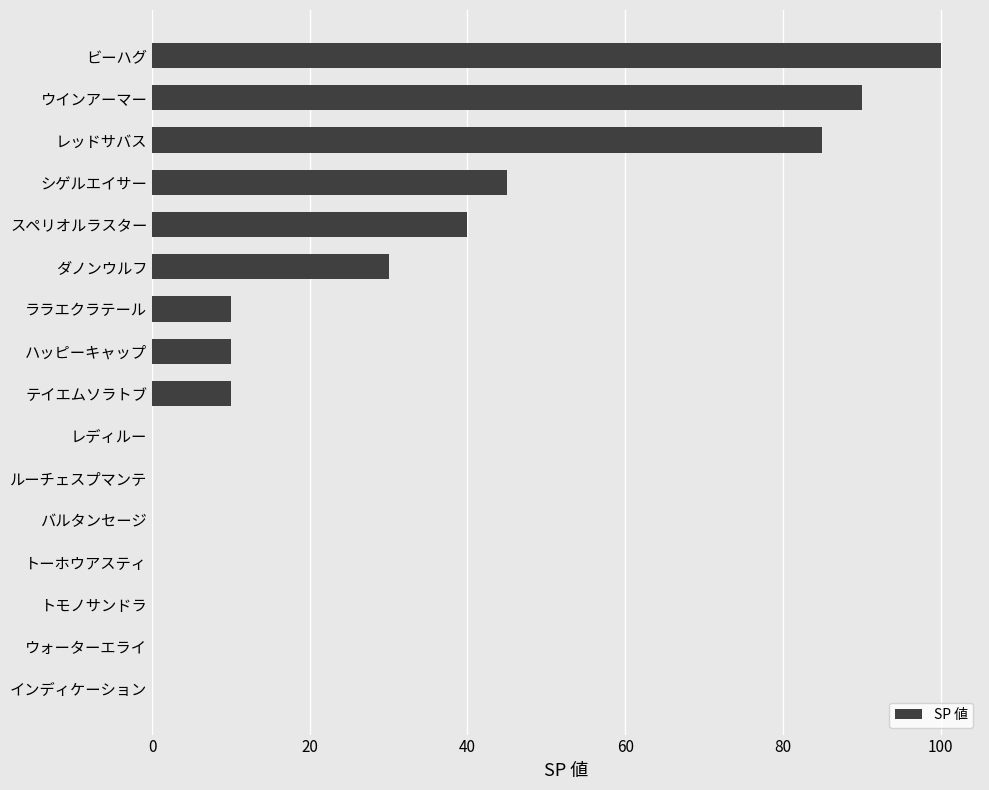

Reading bottom to top, extract all data points from this chart.

インディケーション=0	ウォーターエライ=0	トモノサンドラ=0	トーホウアスティ=0	バルタンセージ=0	ルーチェスプマンテ=0	レディルー=0	テイエムソラトブ=10	ハッピーキャップ=10	ララエクラテール=10	ダノンウルフ=30	スペリオルラスター=40	シゲルエイサー=45	レッドサバス=85	ウインアーマー=90	ビーハグ=100